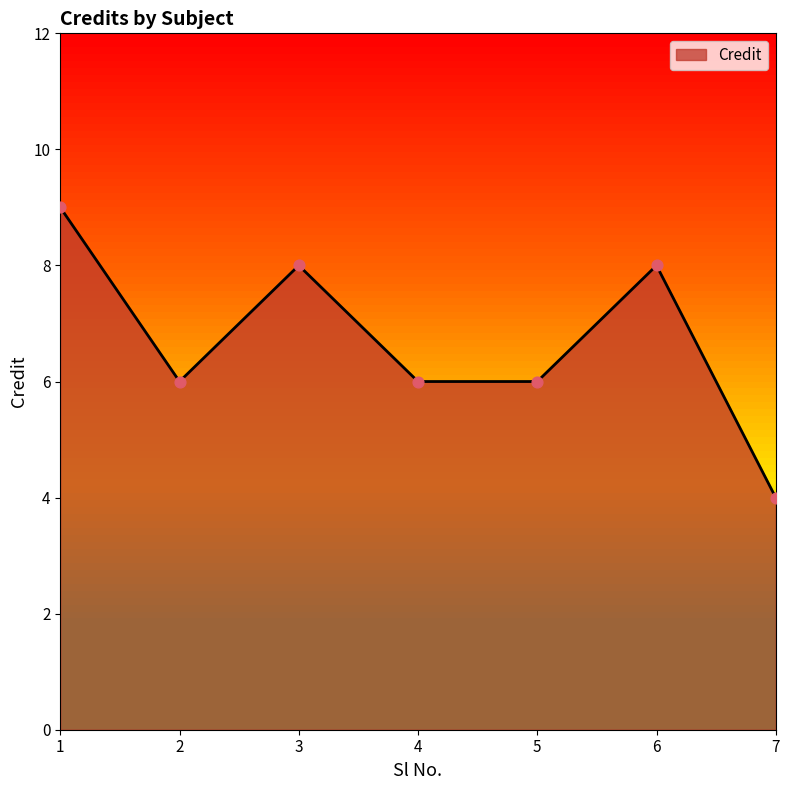

What is the change in value from 5 to 7?

-2